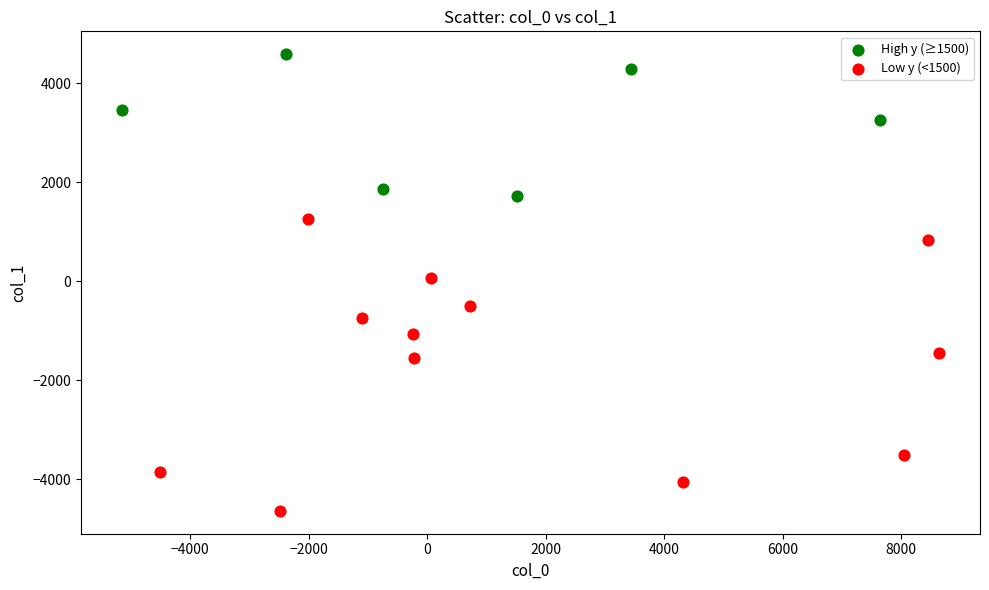

Which series has the widest spread of Y values?

Low y (<1500)